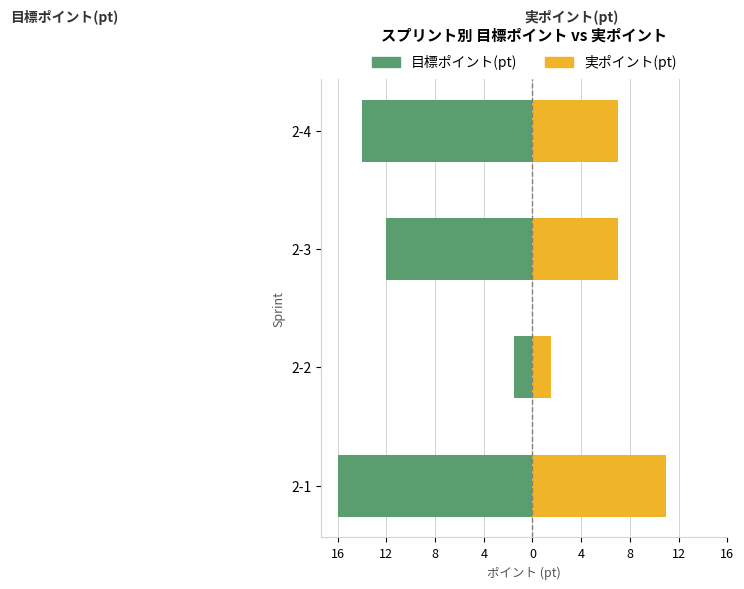

How many groups of bars are there?

4